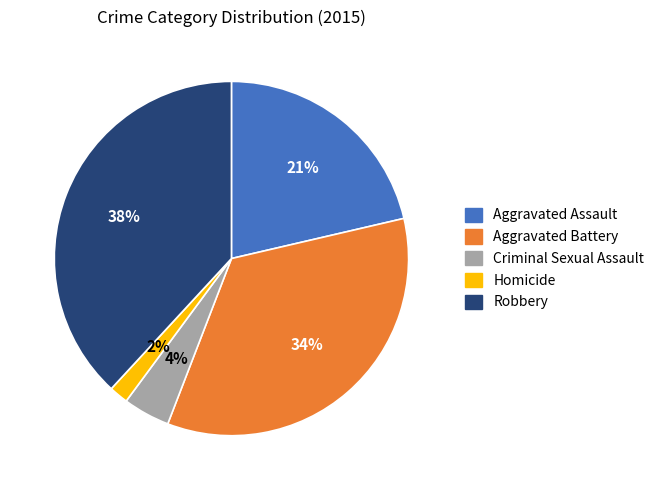

To the nearest percent, what percentage of the pie is Criminal Sexual Assault?

4%